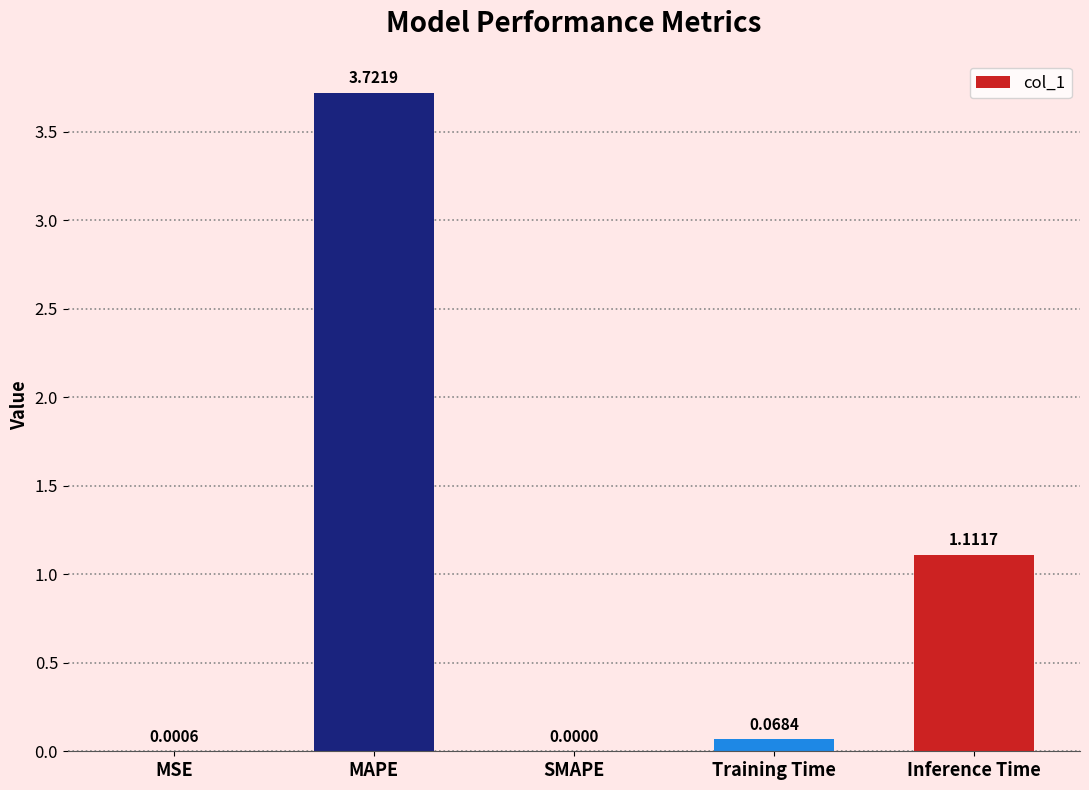

What is the sum of all values?

4.9